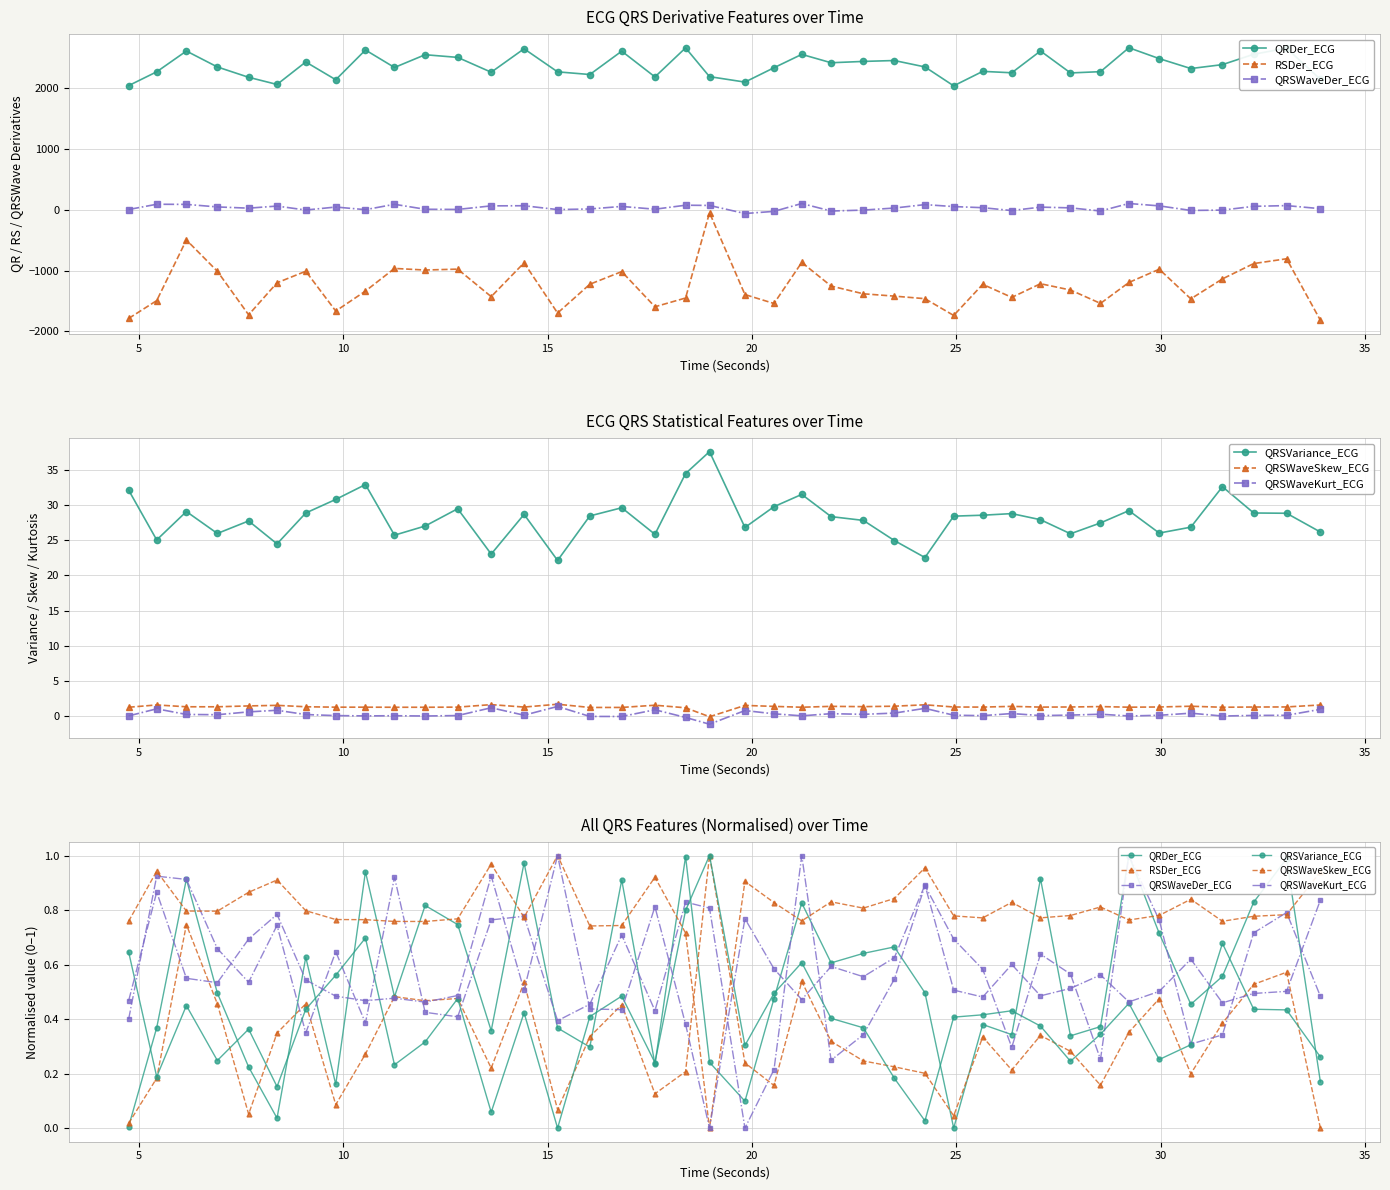

How many times do RSDer_ECG and QRSVariance_ECG cross each other?

14